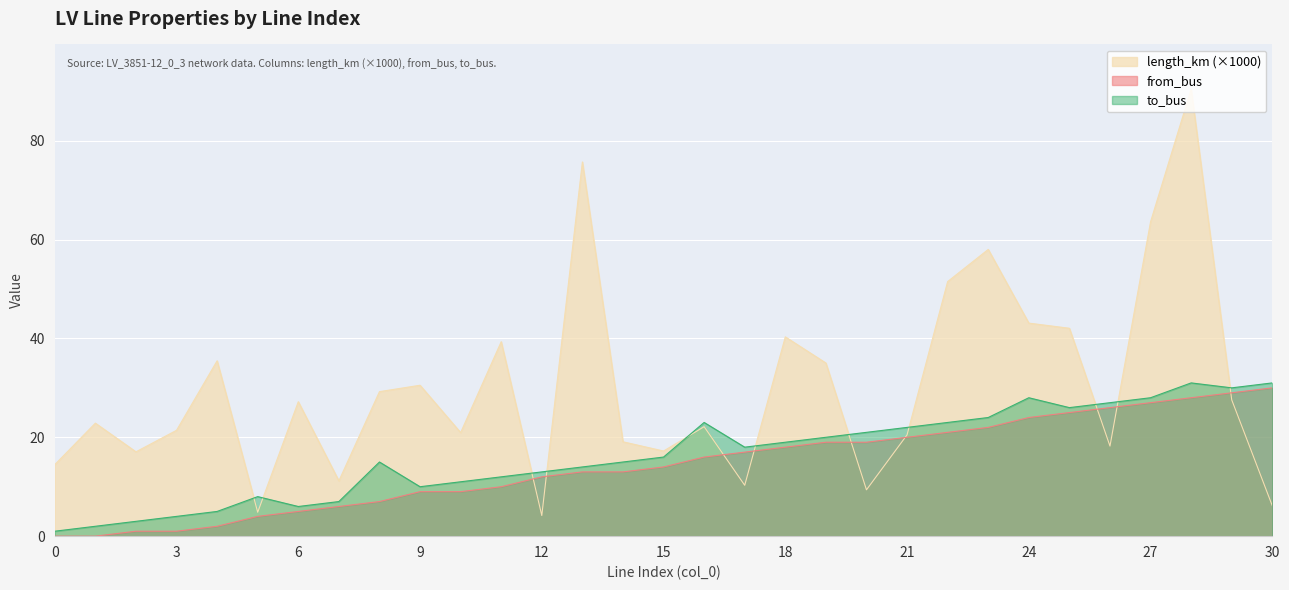

Is it true that length_km equals 9.1 at 2?

False